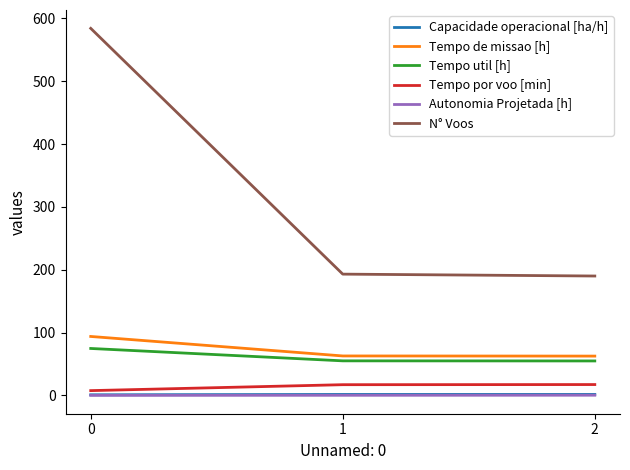

What is the greatest value displayed?

584.0